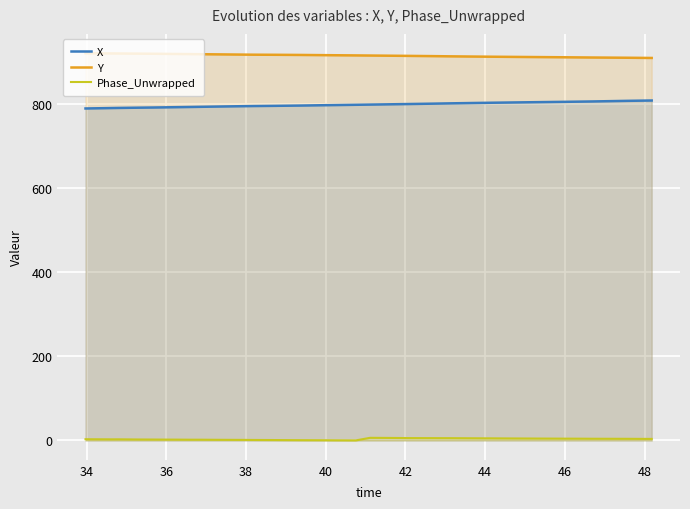

True or false: X and Y intersect in this chart.

False